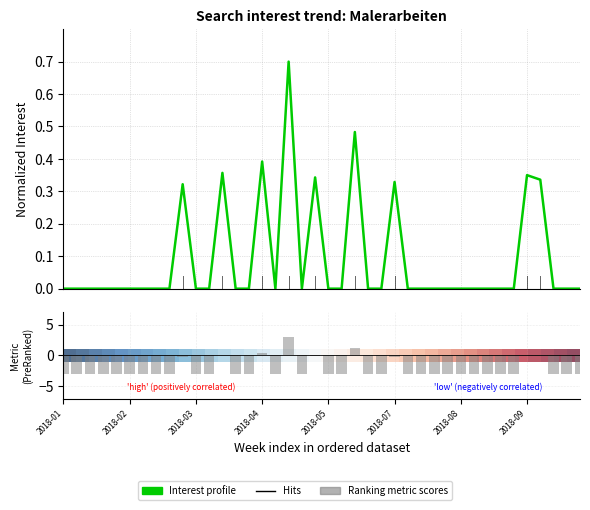

What is the minimum value for Ranking metric scores?

-3.0